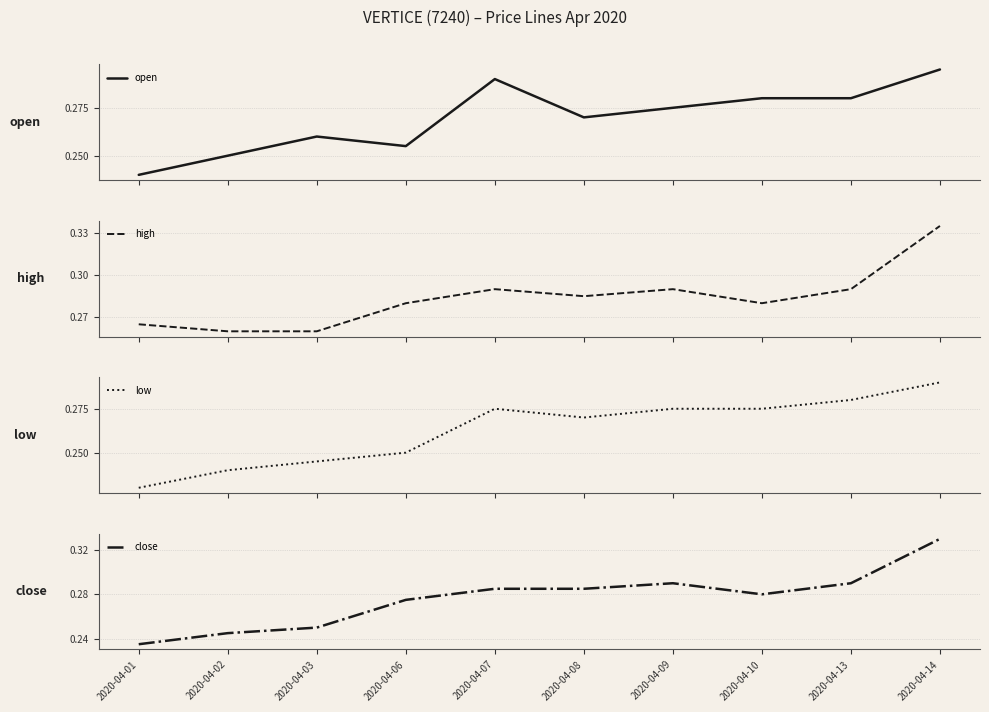

How many lines are shown in the chart?

4